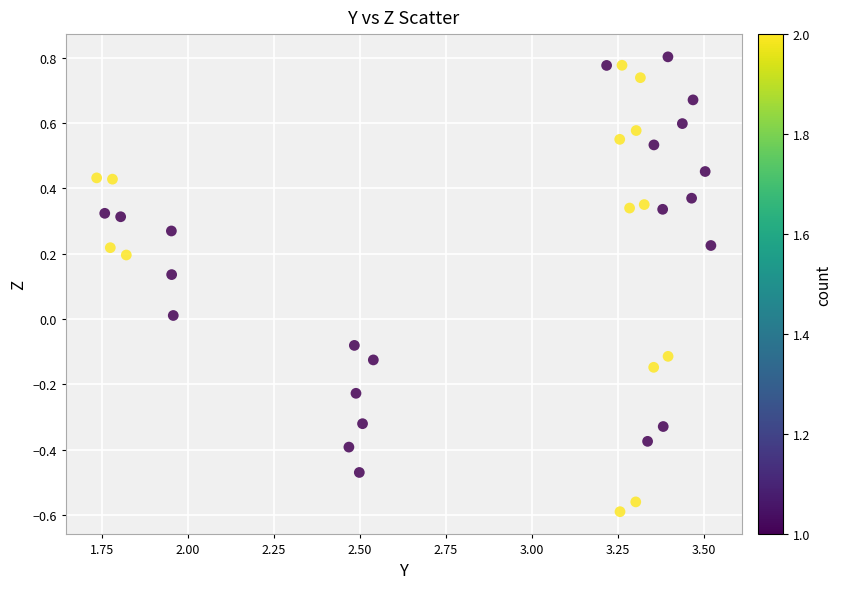

What is the range of X values (max minus min)?

1.8